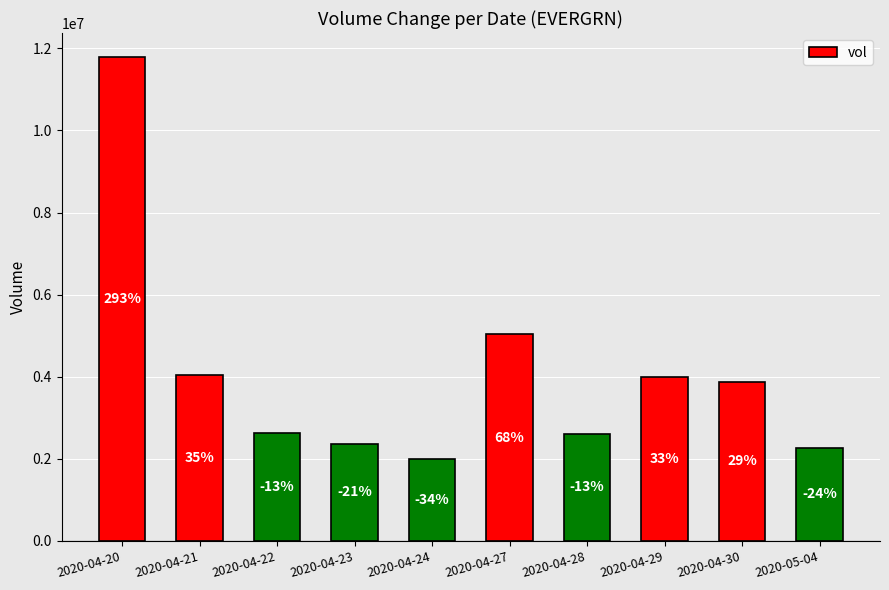

Does the chart contain any negative values?

No